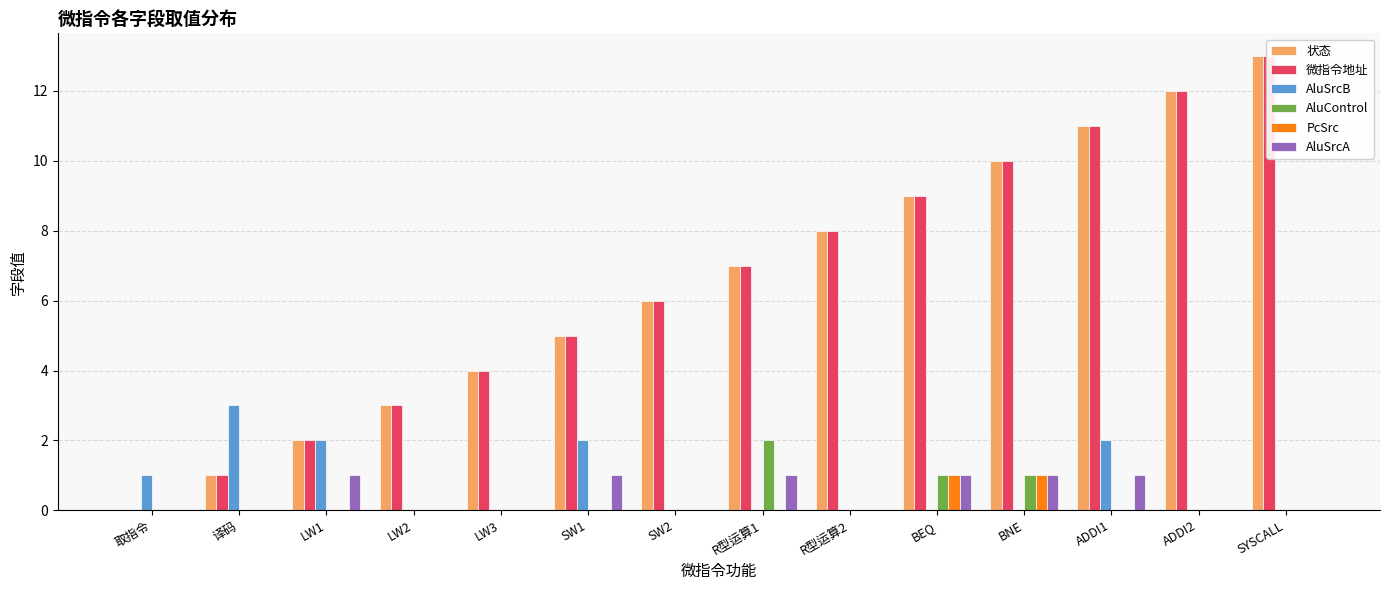

How many data points in AluSrcA are above 0?

6